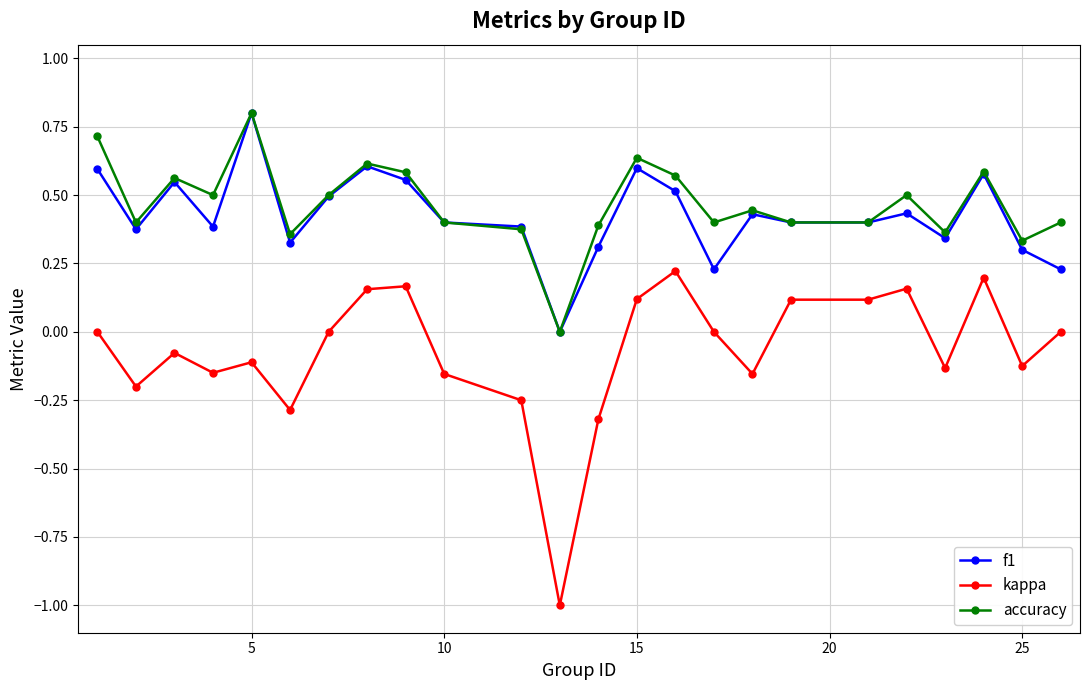

What is the highest value of the accuracy series?

0.8